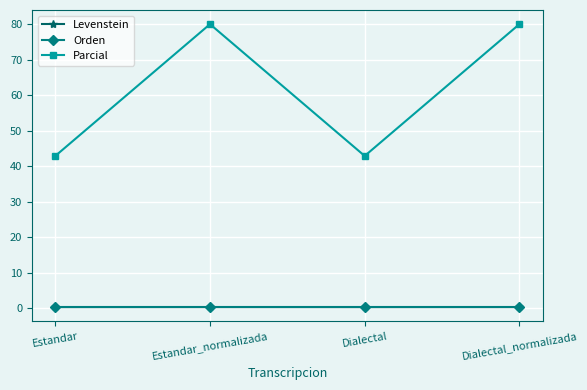

What is the value of the Orden point at the 4th from the left?

0.2